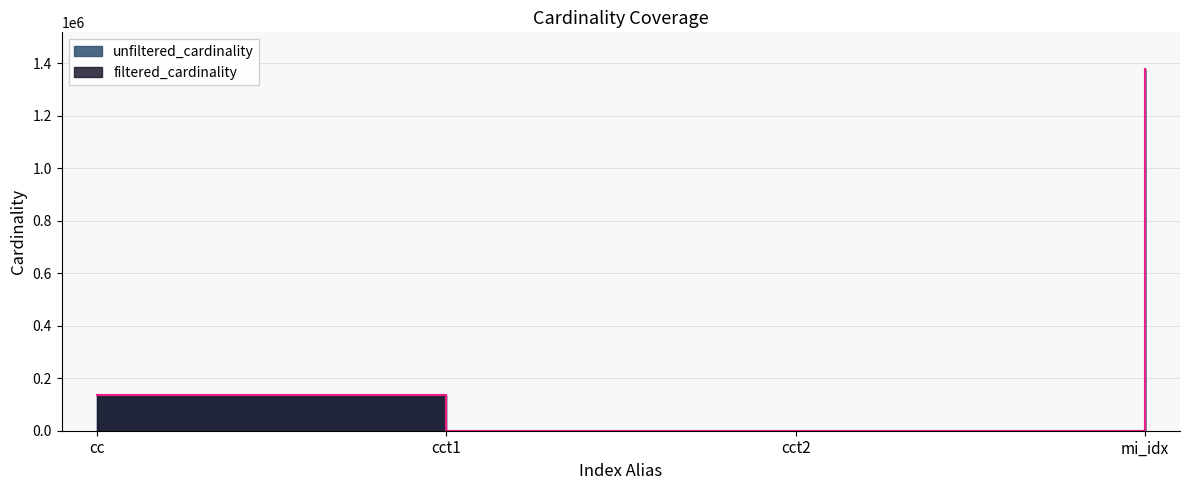

How many lines are shown in the chart?

2